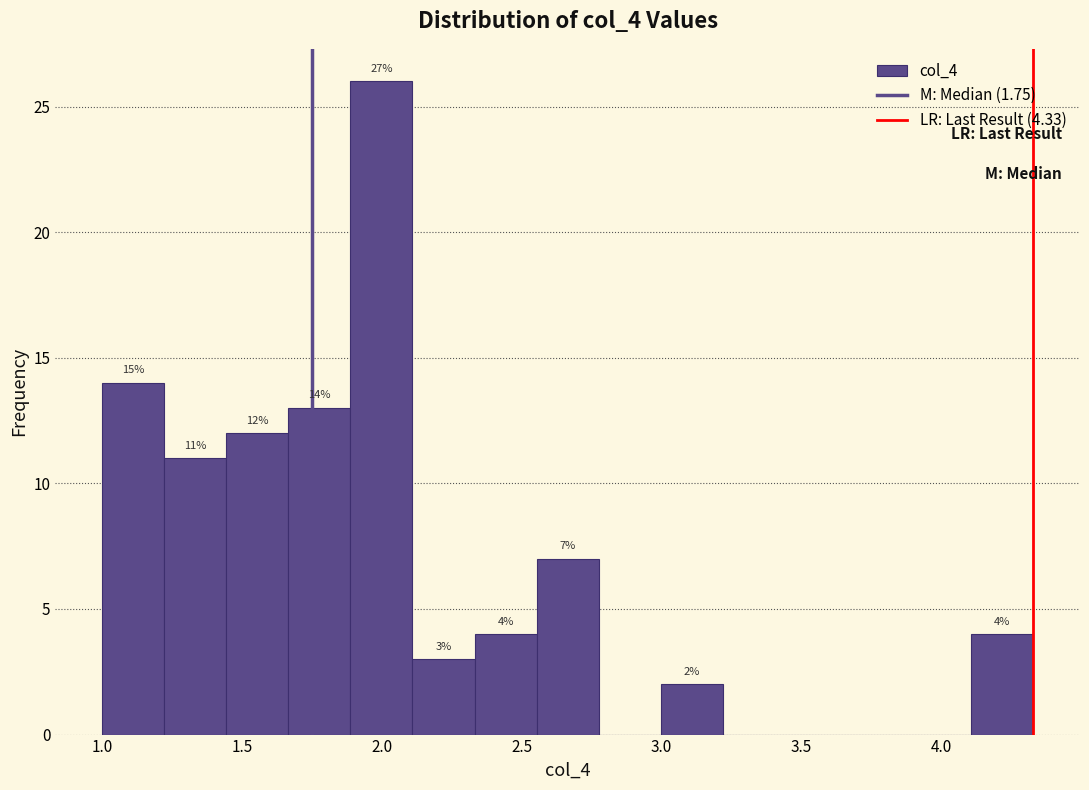

Over which range of the x-axis is the bar tallest?

1.90 to 2.10